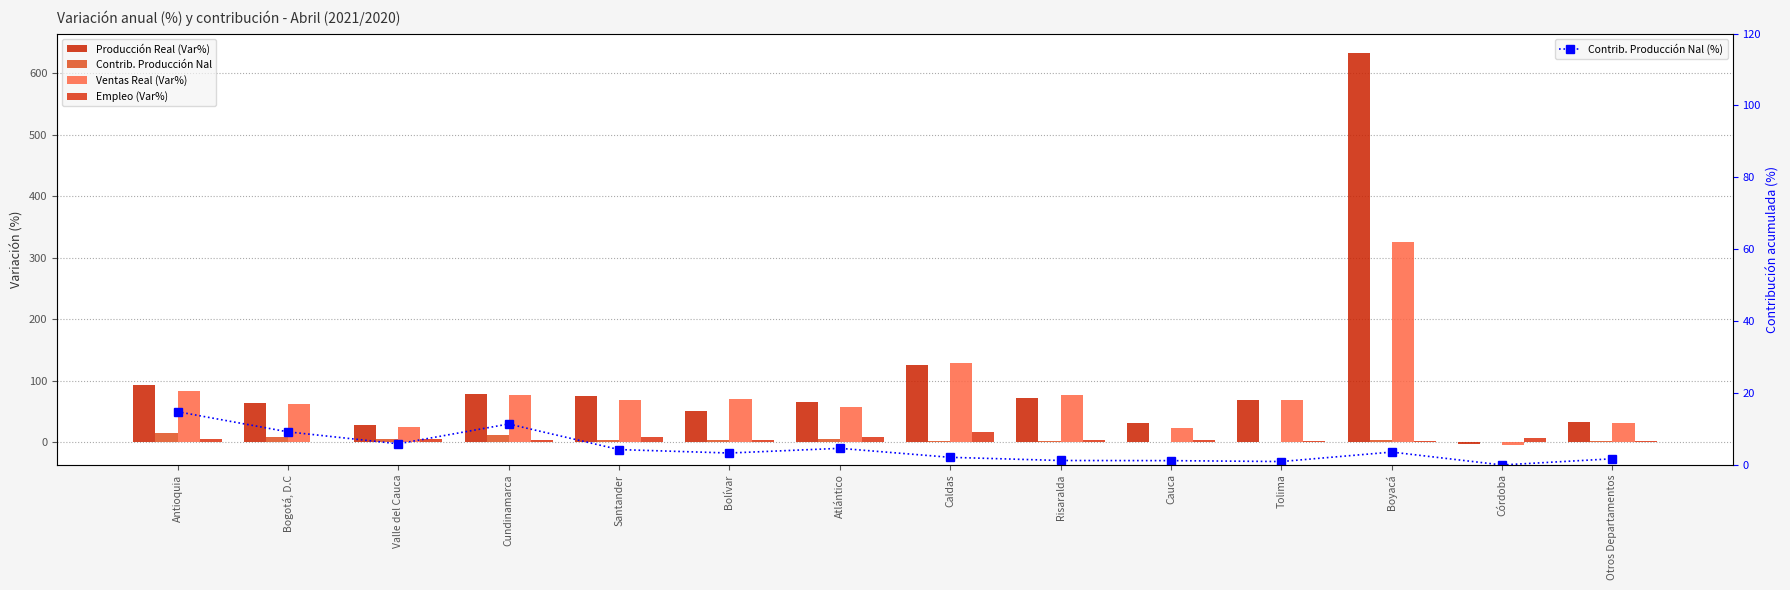

At which category does the chart reach its minimum across all series?

Córdoba